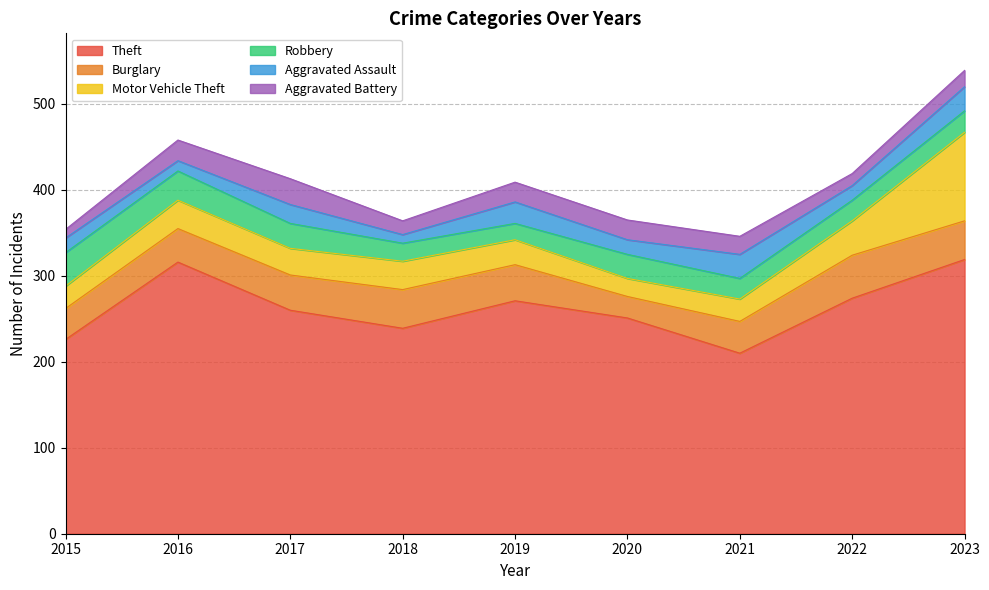

What is the average value of the Theft series?

263